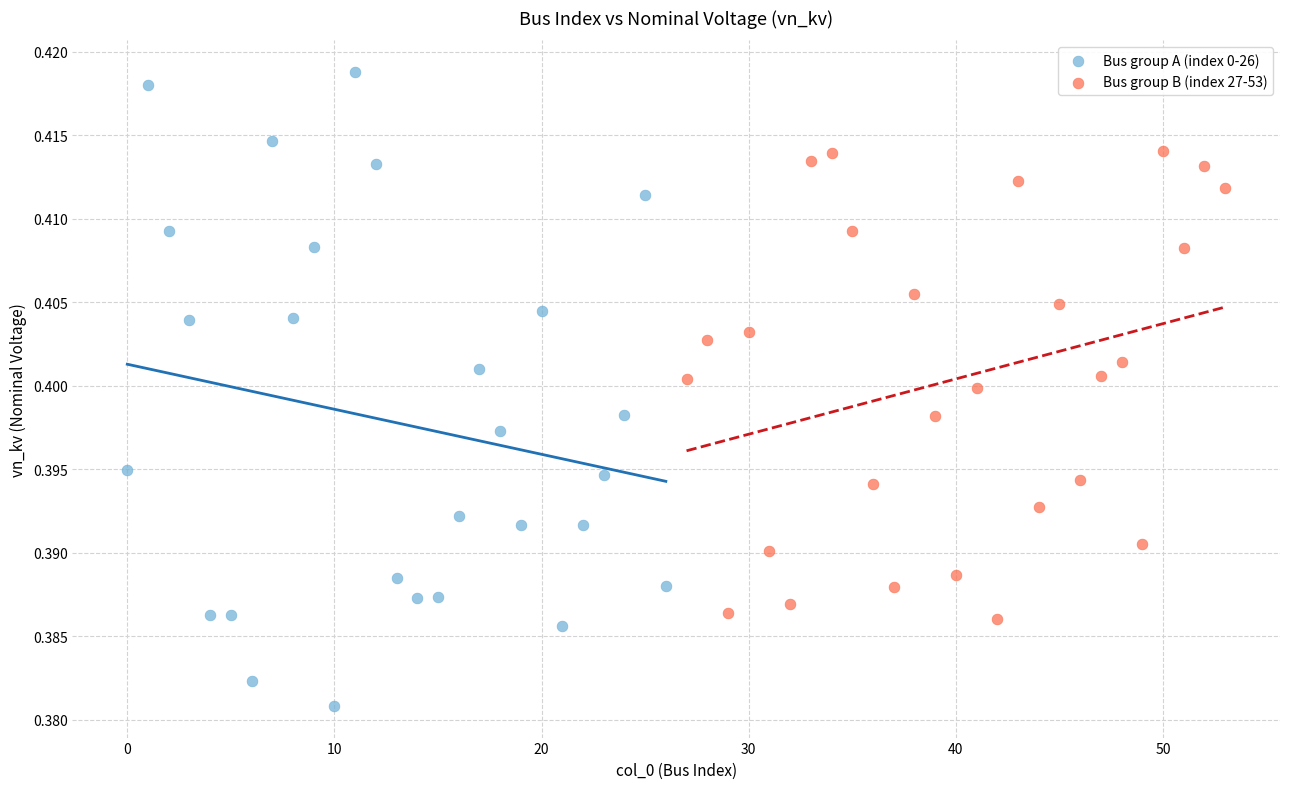

Which series reaches the maximum Y coordinate?

Bus group A (index 0-26)